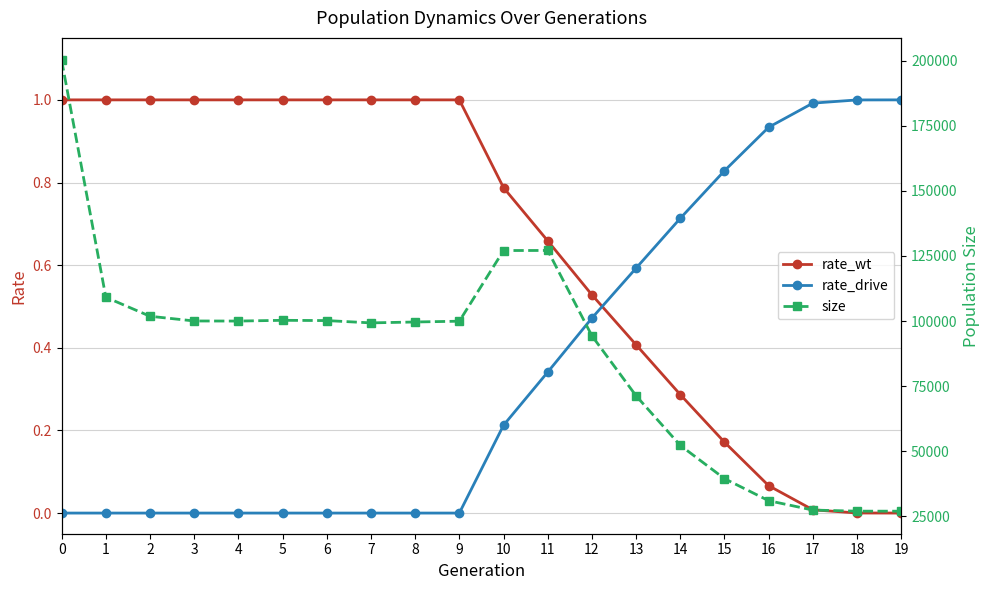

Where is size nearest to the value 113520?

1